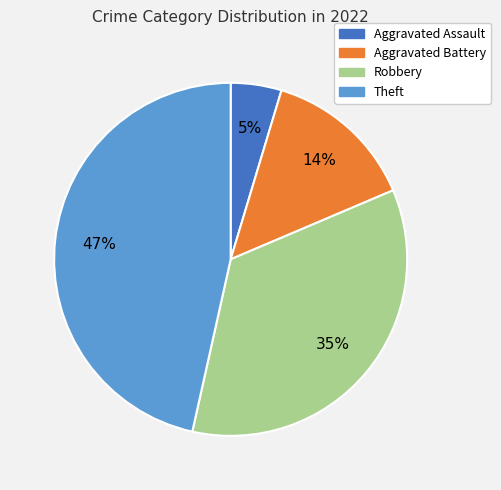

To the nearest percent, what is the difference between the largest and smallest slice percentages?

42%